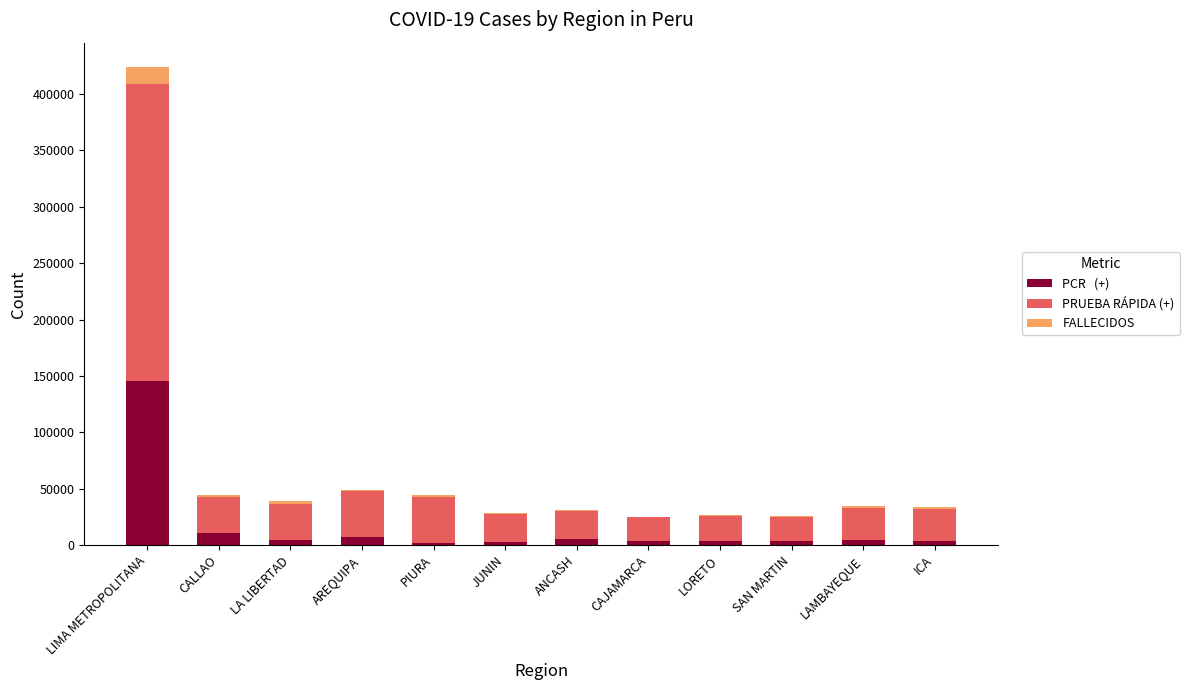

At which category is the sum across all series the highest?

LIMA METROPOLITANA